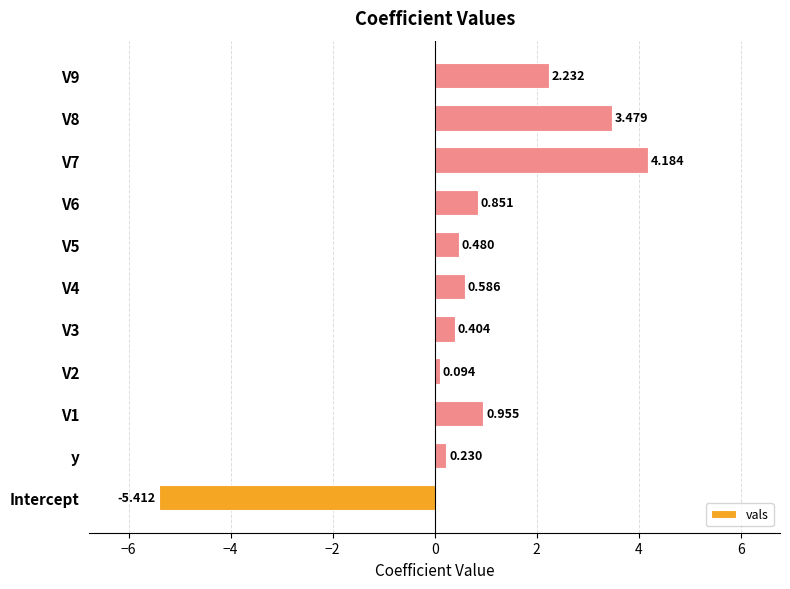

Between Intercept and y, which is larger?

y